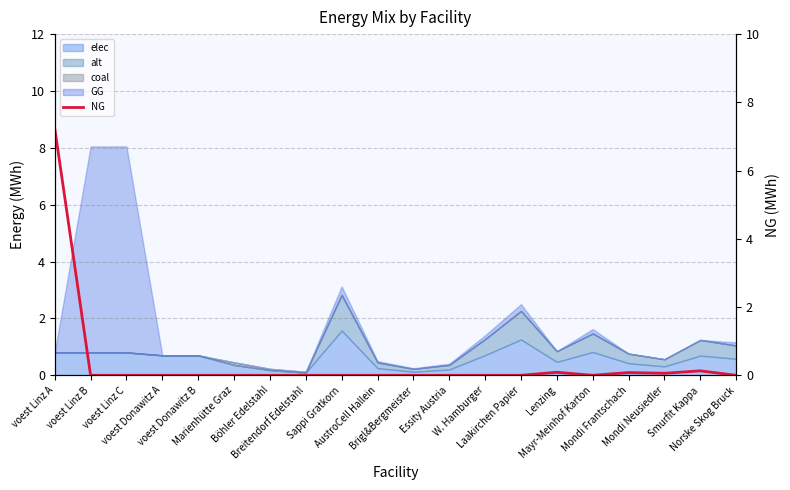

Reading left to right, extract all data points from this chart.

7.2	0.0	0.0	0.0	0.0	0.0	0.0	0.0	0.0	0.0	0.0	0.0	0.0	0.0	0.1	0.0	0.1	0.1	0.1	0.0